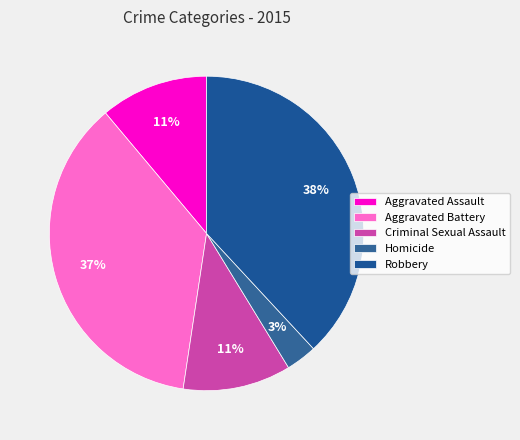

Is there any slice that represents more than half of the pie?

No